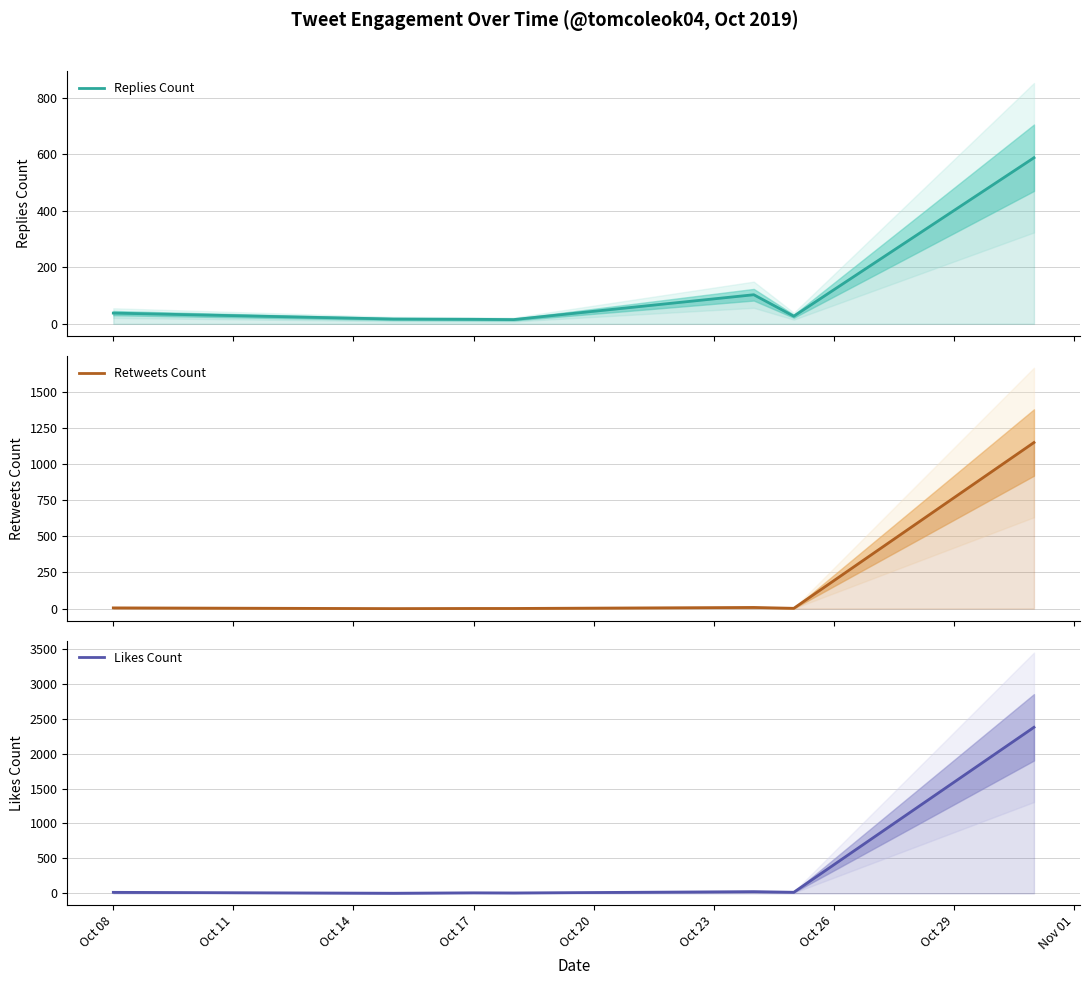

What is the spread (max minus min) of values at Oct 11?

17